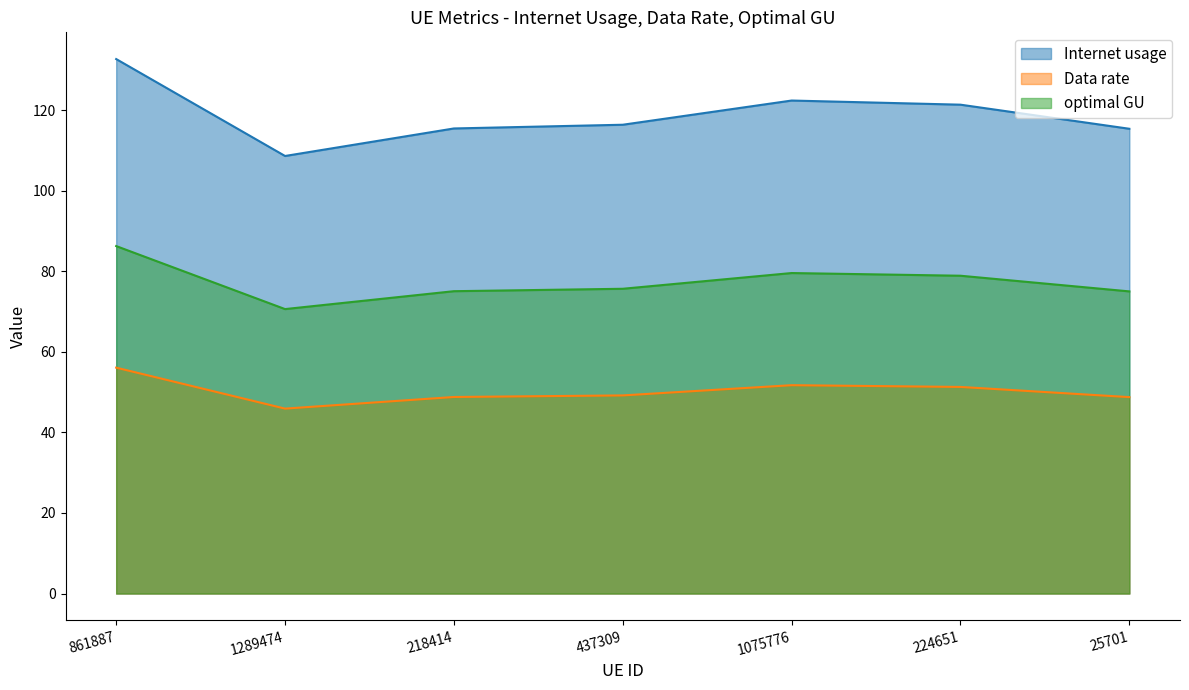

How many lines are shown in the chart?

3